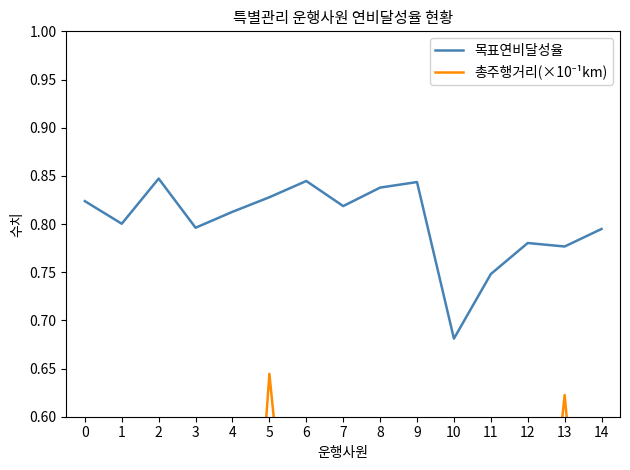

What value does the 목표연비달성율 series have at 12?

0.8